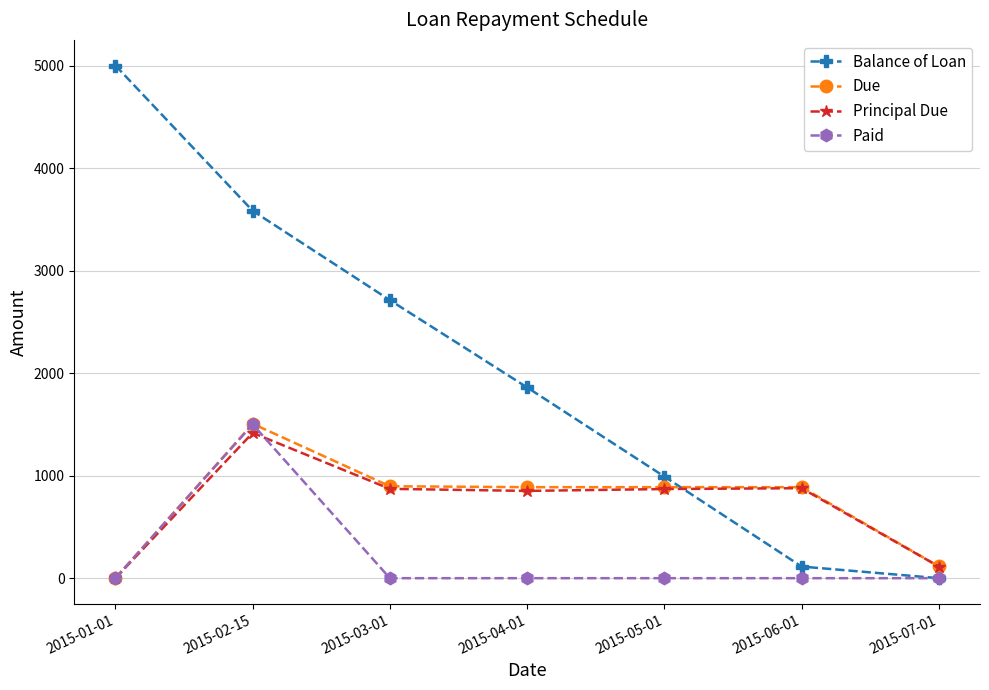

What is the average value of the Due series?

740.0